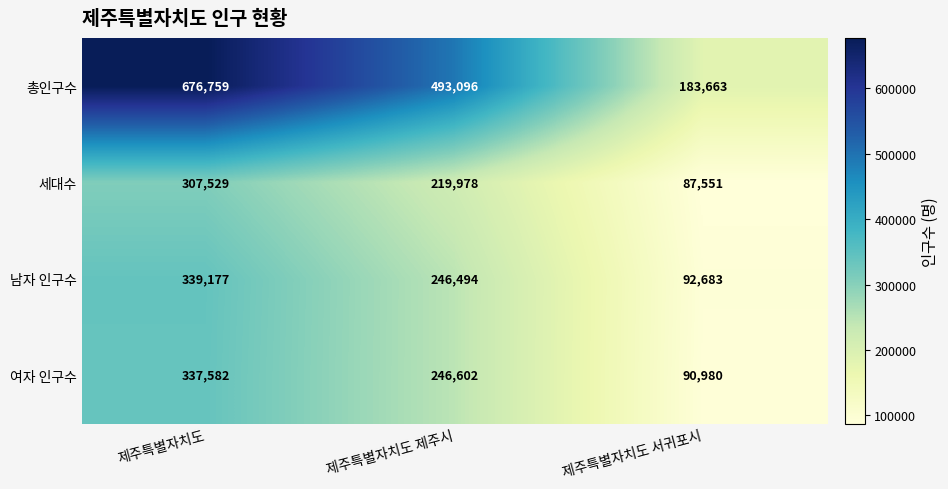

What is the sum of all 총인구수 values?

1353518